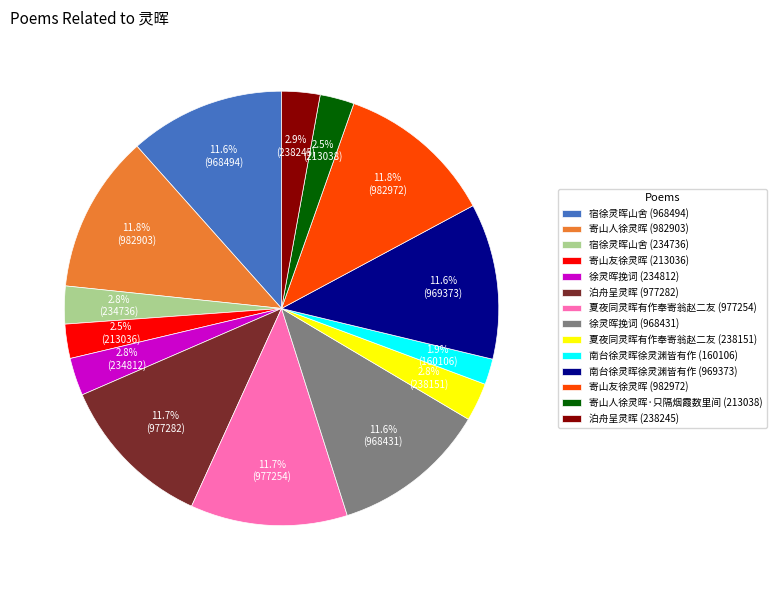

Do 南台徐灵晖徐灵渊皆有作 (969373) and 寄山友徐灵晖 (213036) together represent more than half of the pie?

No